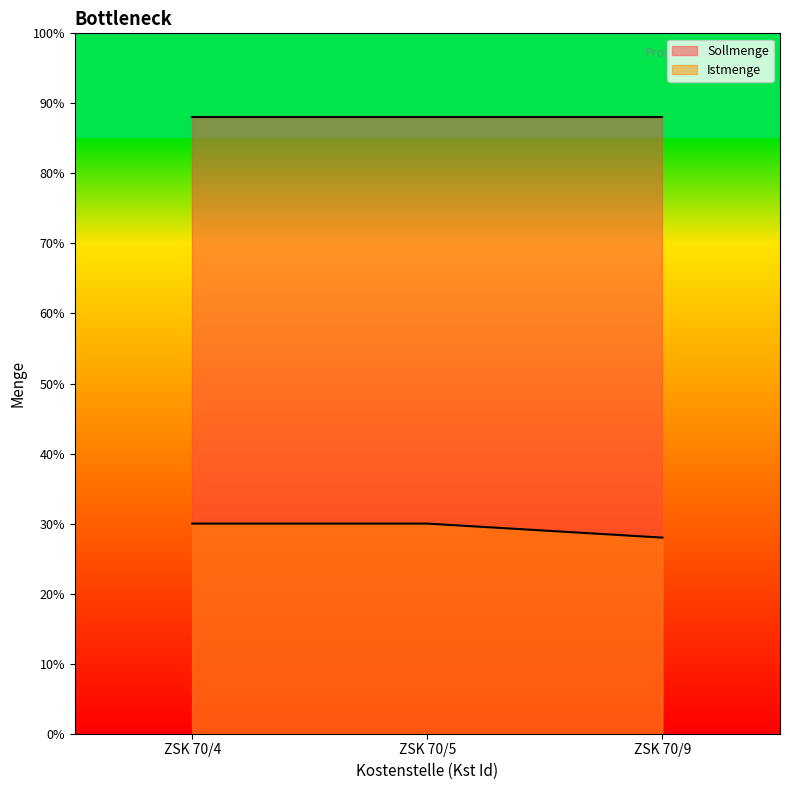

The chart shows a value of 11055 at ZSK 70/4. True or false?

False